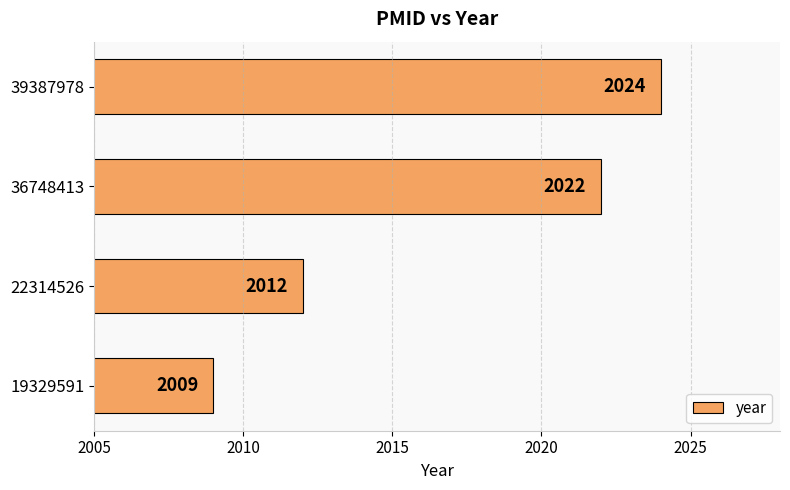

The value at 39387978 is 2981. True or false?

False